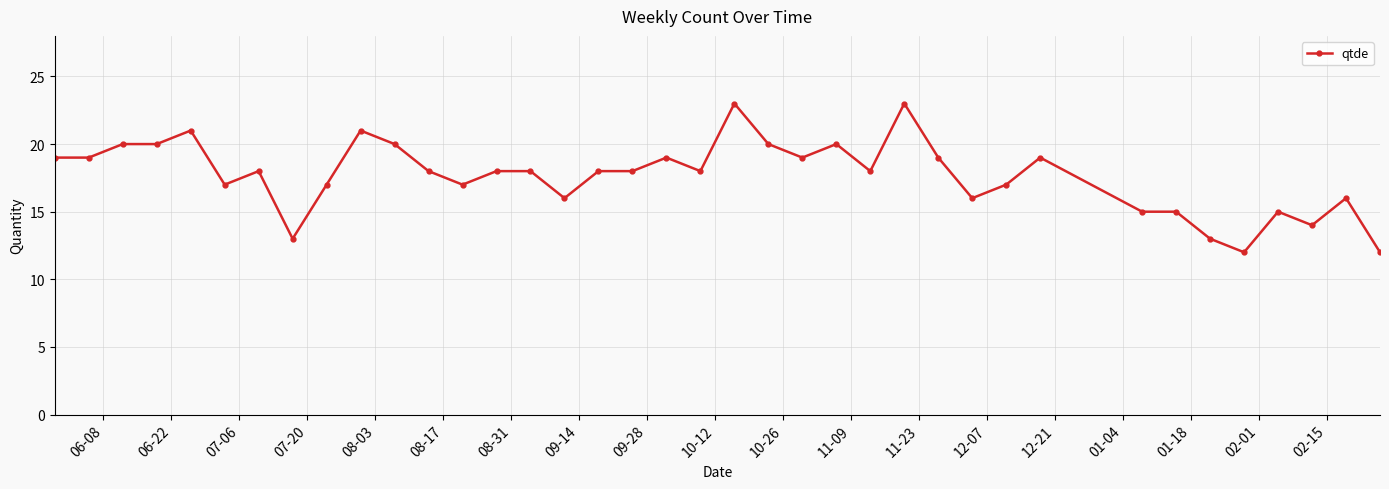

What is the sum of all values?

671